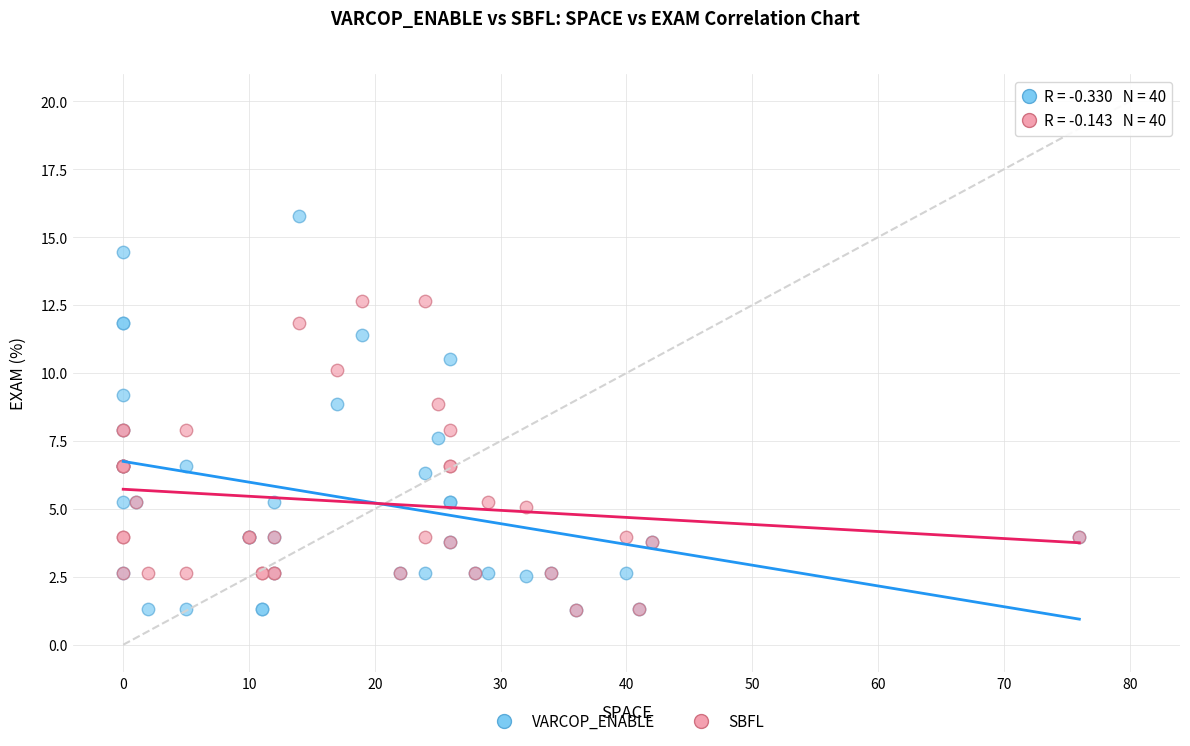

In the SBFL series, what Y value is closest to 6?

6.6